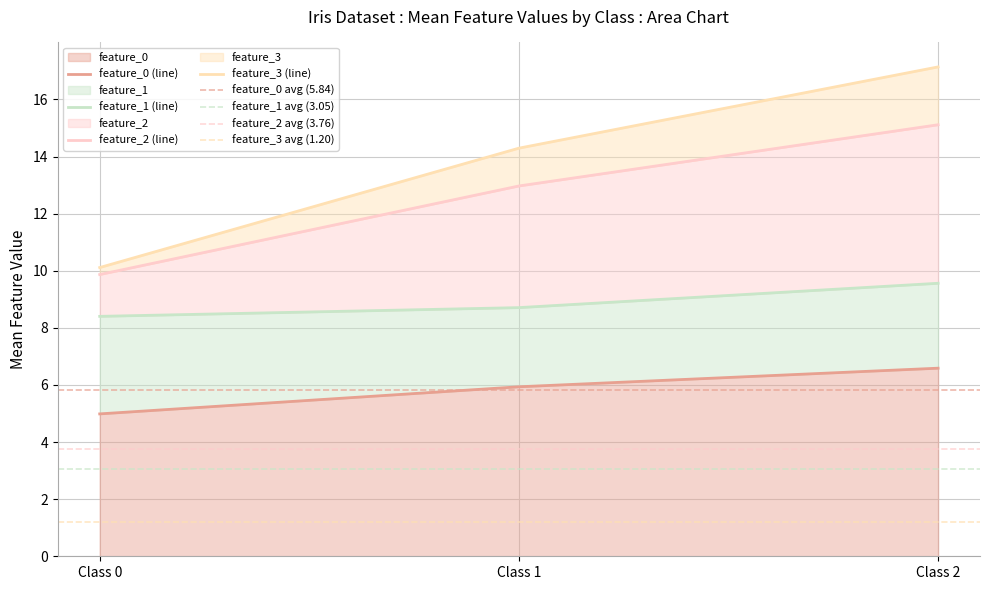

The value of feature_3 at Class 1 is 18.5. True or false?

False